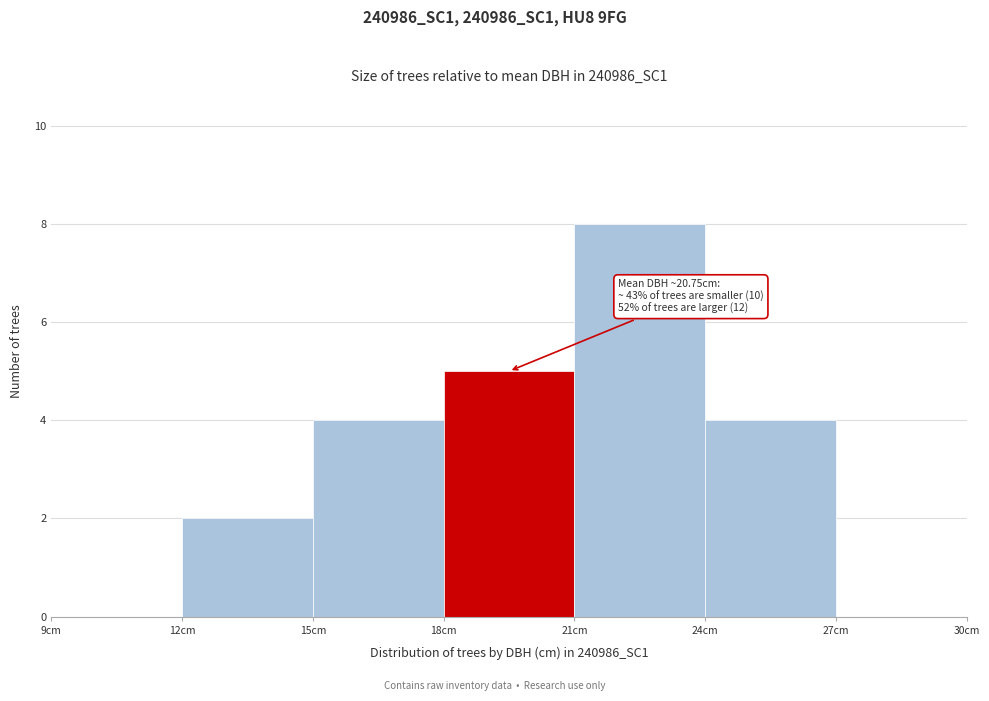

Over which range of the x-axis is the bar tallest?

21 to 24